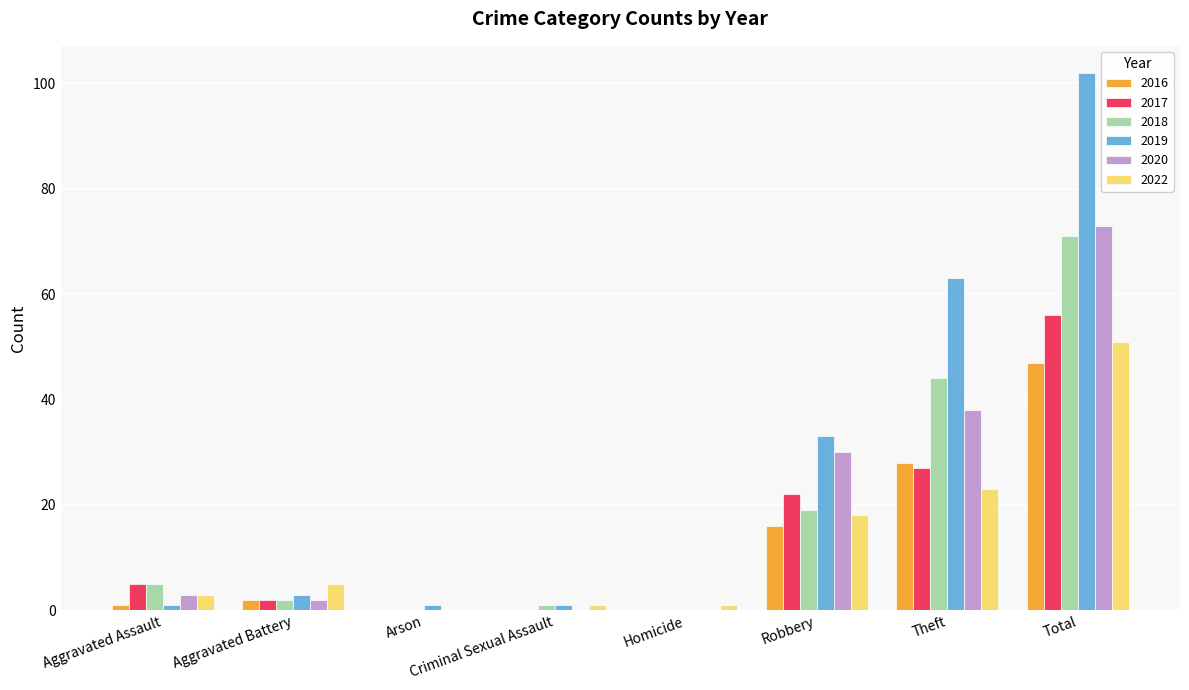

What is the total value across all series at Robbery?

138